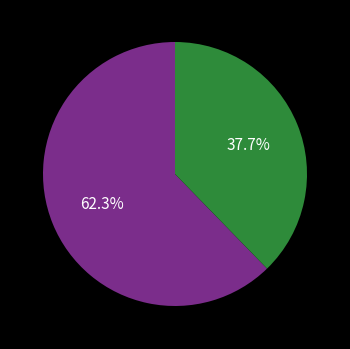

Is there any slice that represents more than half of the pie?

Yes